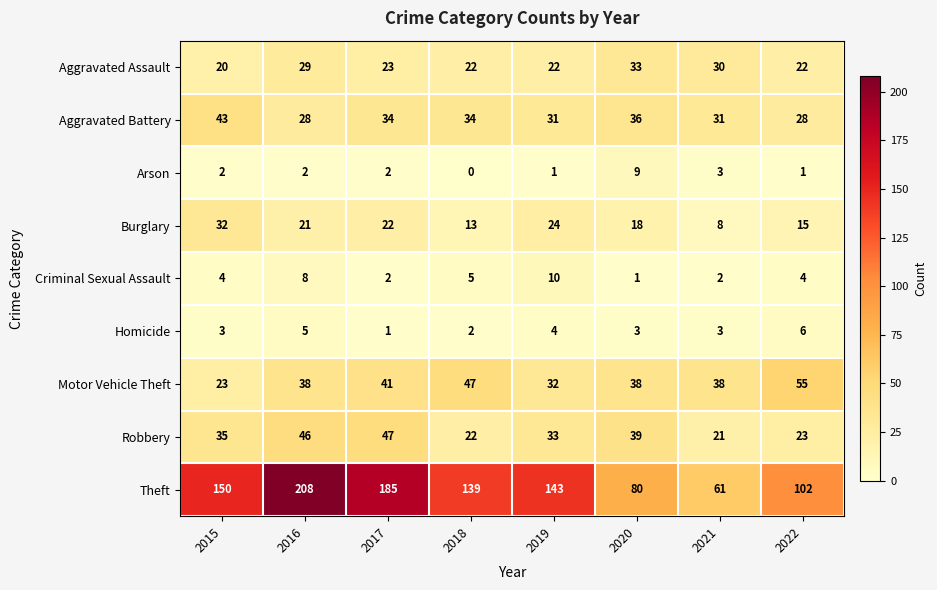

What is the maximum value shown in the chart?

208